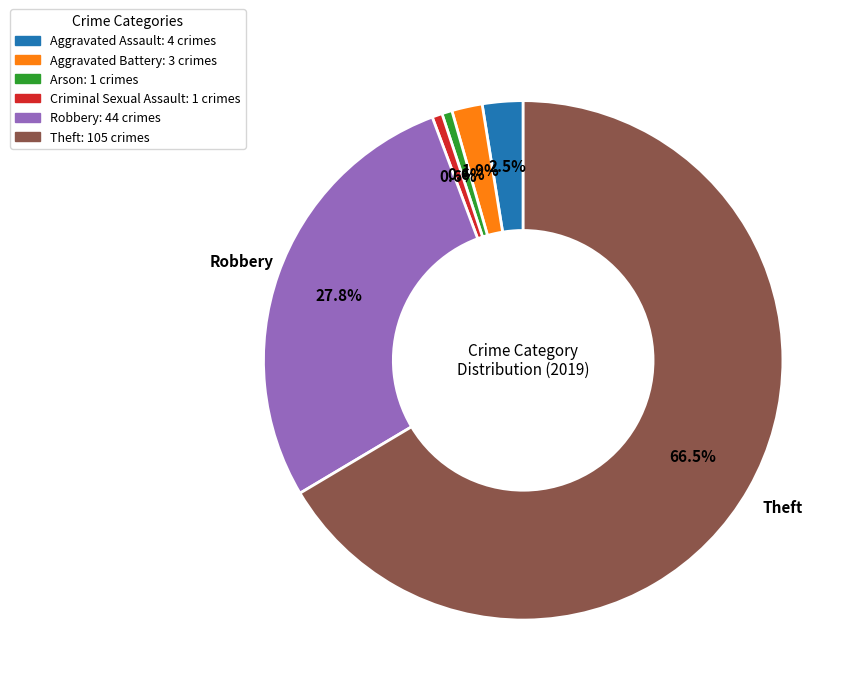

Does any single category account for the majority?

Yes